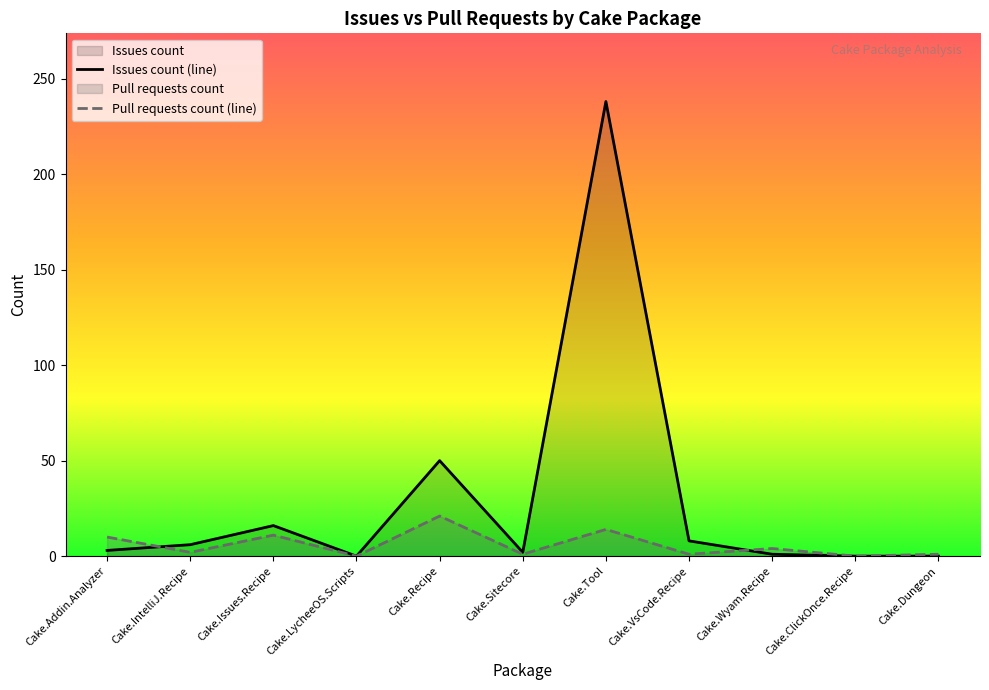

What is the label of the 6th point from the left?

Cake.Sitecore